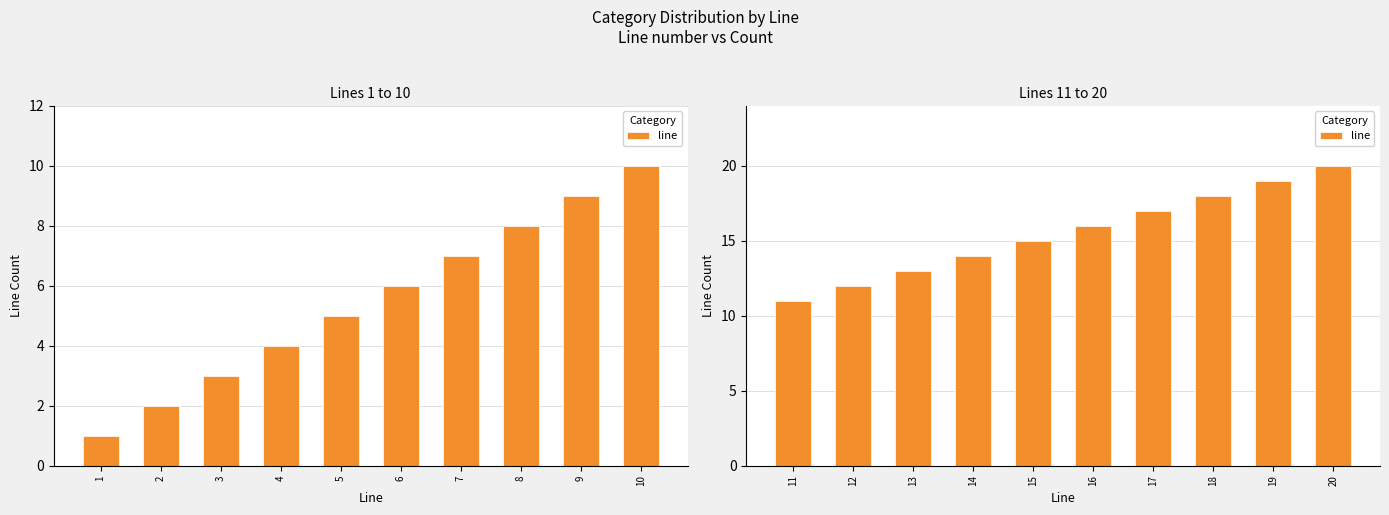

Which category has the lowest value across all series?

11